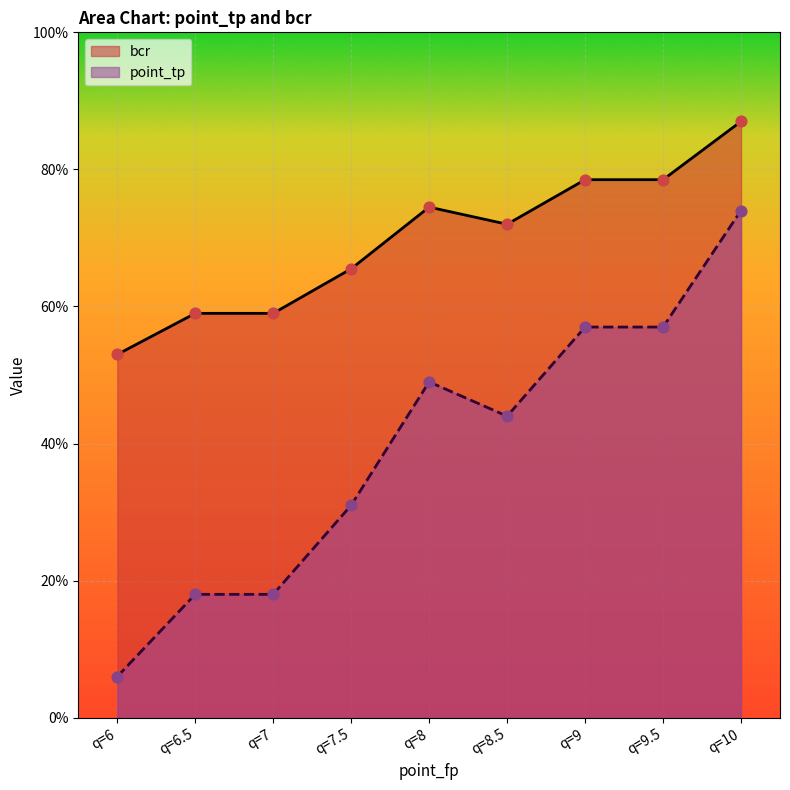

Which series has the largest total across all categories?

bcr